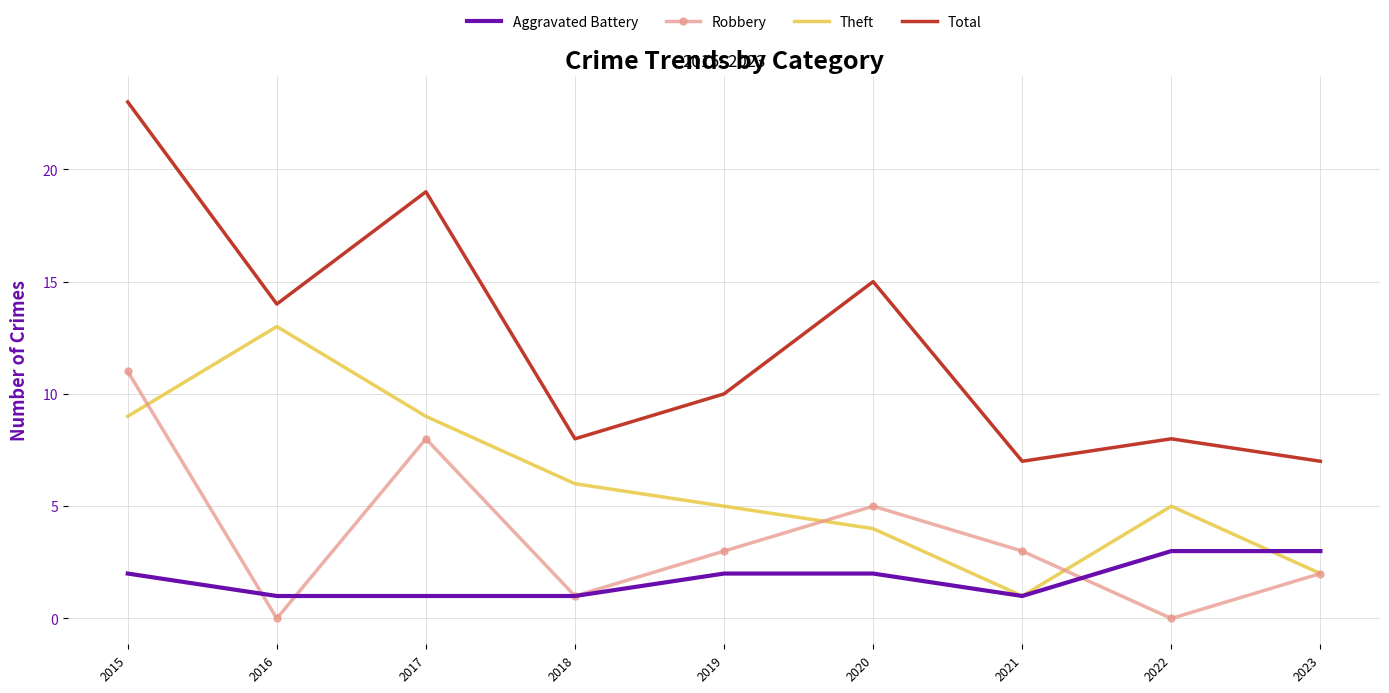

Rank the series by their maximum value, from lowest to highest.

Aggravated Battery, Robbery, Theft, Total